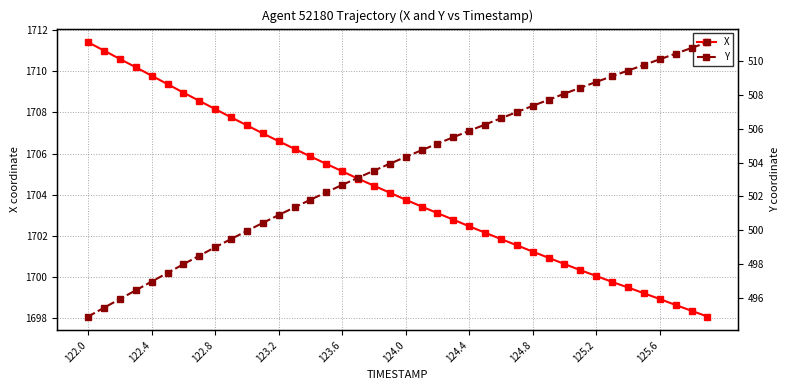

What is the value of the X point at the 40th from the left?

1698.1